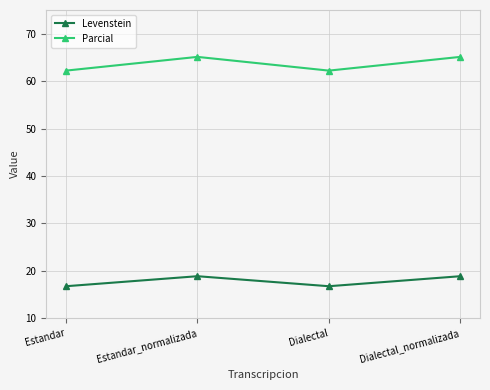

In Parcial, how many points are lower than both neighbors (excluding endpoints)?

1